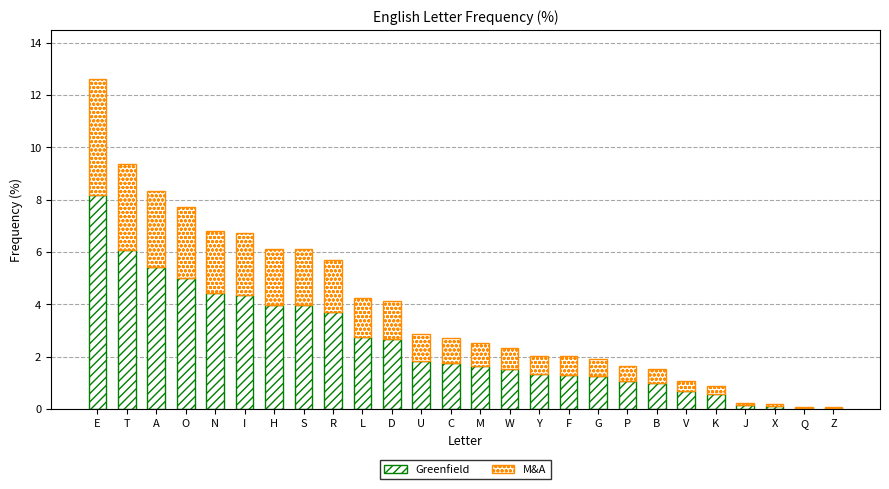

How many distinct data groups are displayed?

2